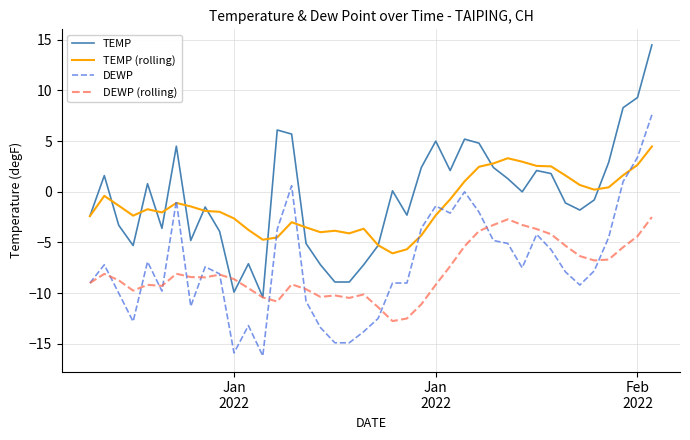

Which series has the widest spread of values?

TEMP